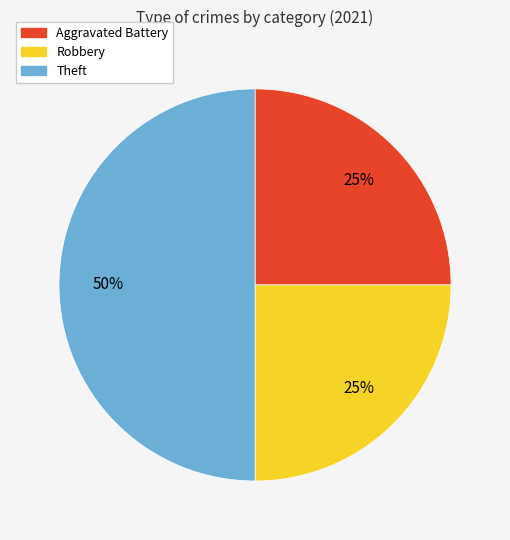

To the nearest percent, what is the average slice percentage?

33%